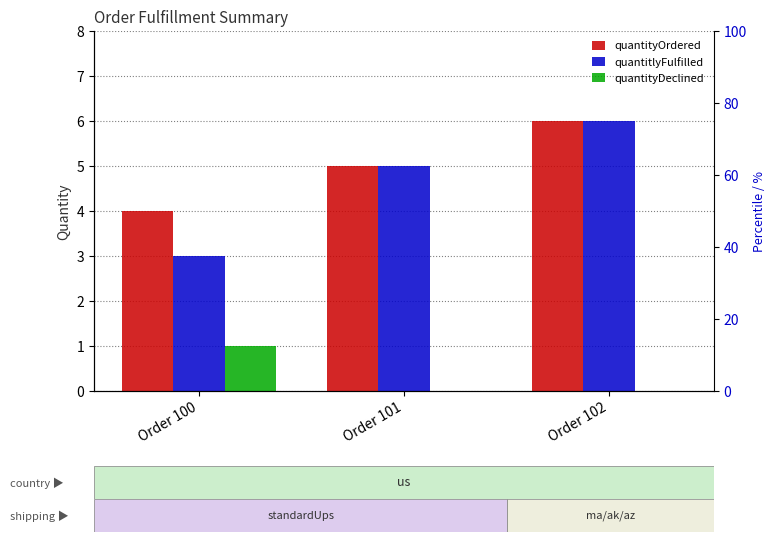

Which series has the largest range (max minus min)?

quantitlyFulfilled